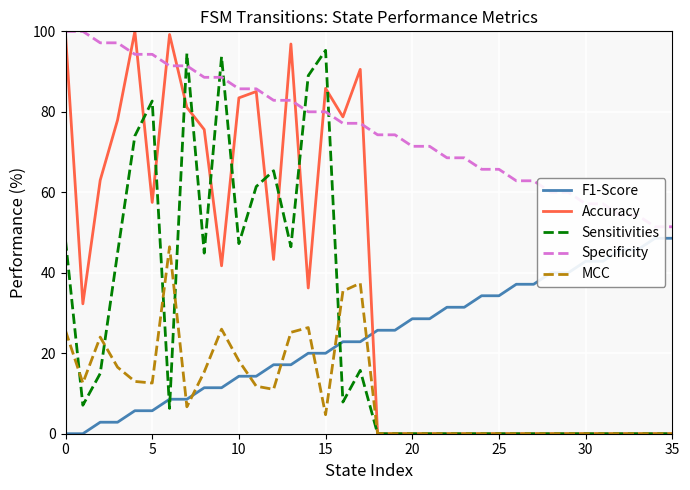

How many values in Accuracy are above zero?

18